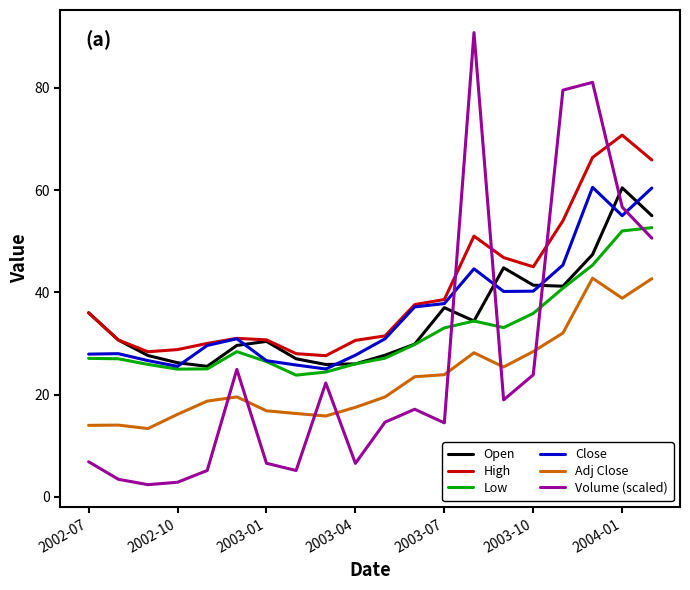

What is the smallest value displayed?

2.4